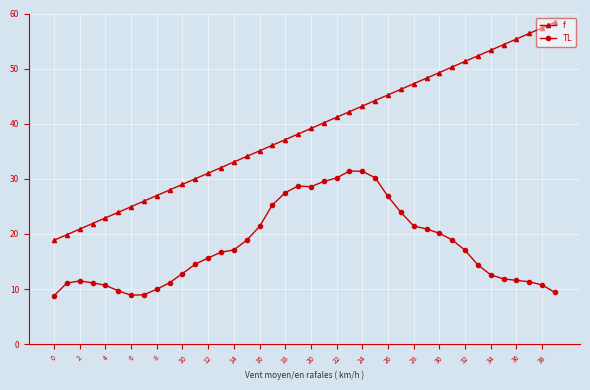

List the series in order of their overall mean, lowest first.

TL, f